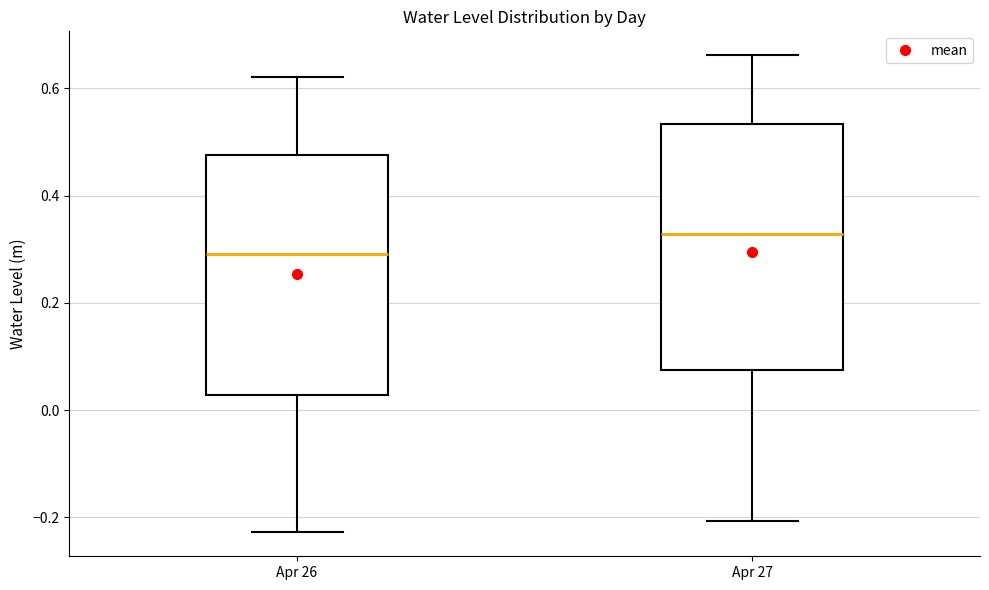

Reading left to right, read every box against the y-axis: the position of its median line, the range the box covers, and the ends of its whiskers. The values are not printed on the chart, so give them approximately, as read against the axis.

Apr 26: median 0.30, box 0.02 to 0.48, whiskers -0.22 to 0.62
Apr 27: median 0.32, box 0.08 to 0.54, whiskers -0.20 to 0.66